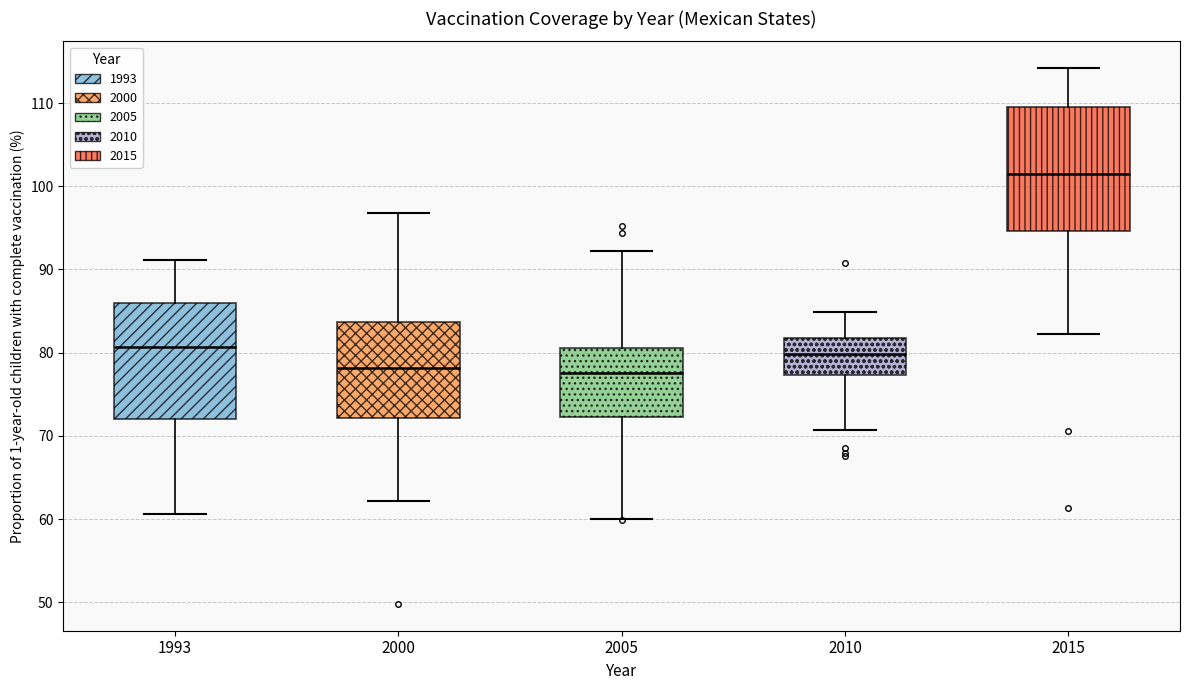

Where is the upper edge of the box at x = 2015 on the y-axis? The values are not printed on the chart, so give them approximately, as read against the axis.

110